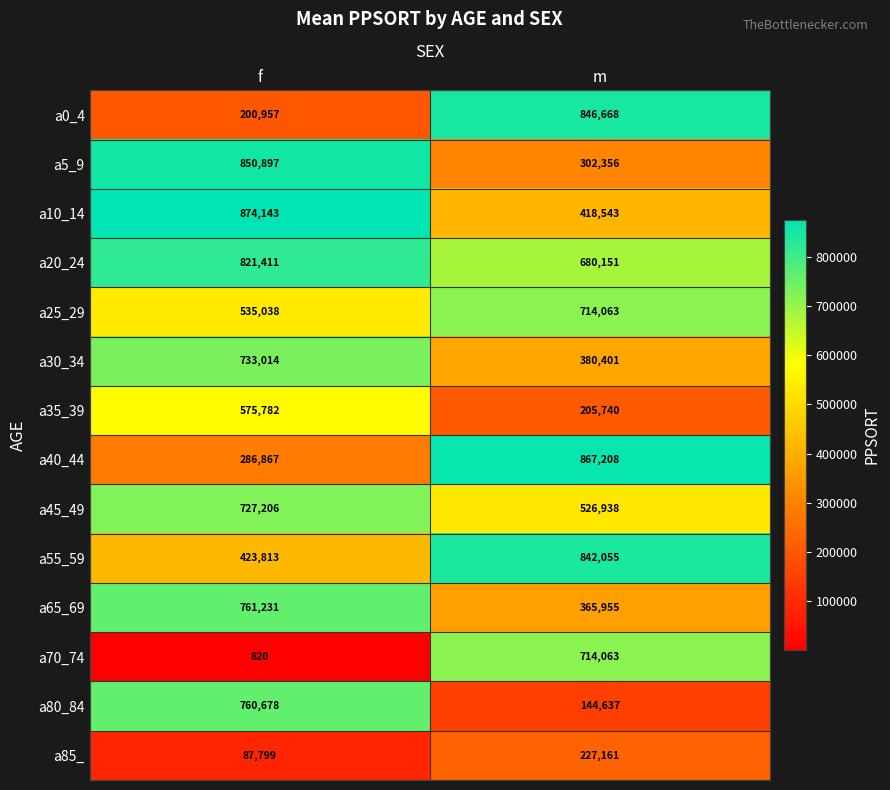

List the labels in order of a35_39 value, smallest first.

m, f